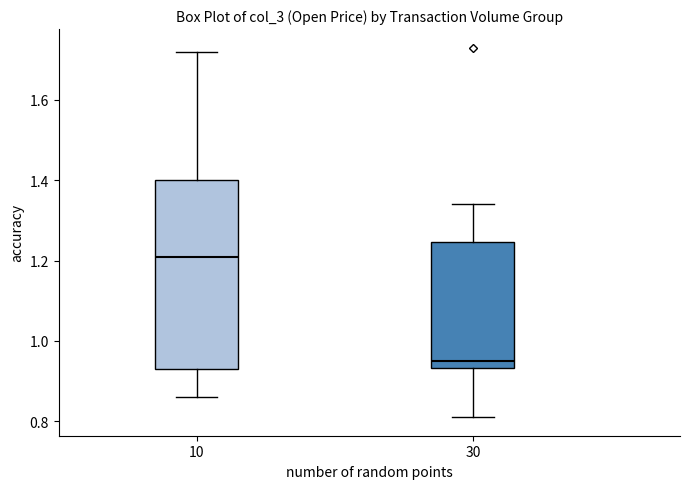

Where is the upper edge of the box at x = 30 on the y-axis? The values are not printed on the chart, so give them approximately, as read against the axis.

1.24